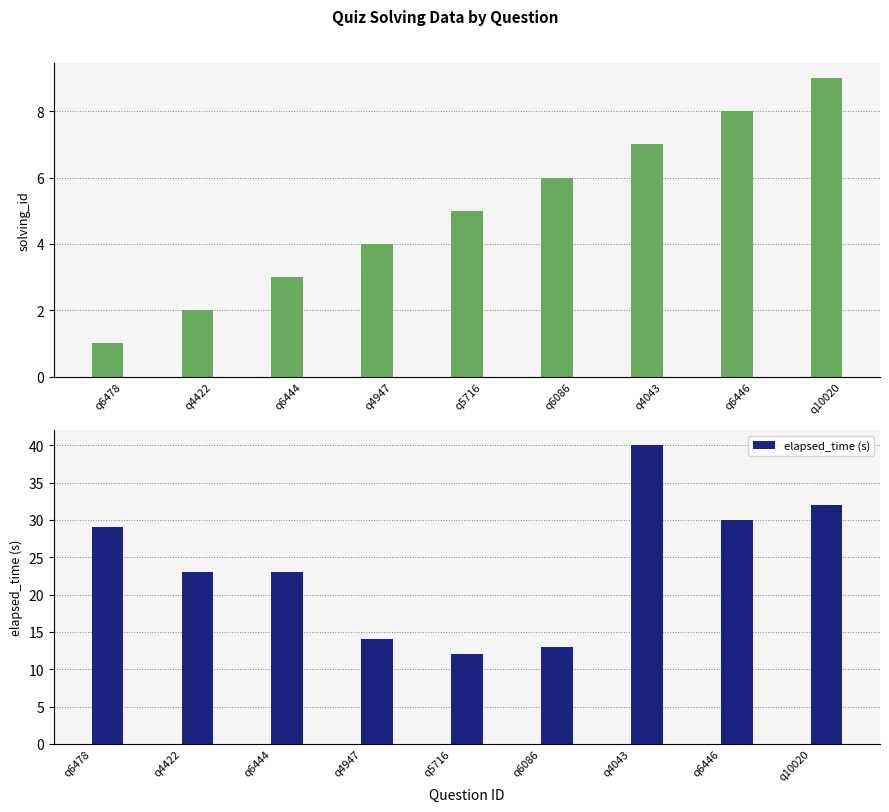

What is the value of the elapsed_time (s) bar at the 9th from the left?

32